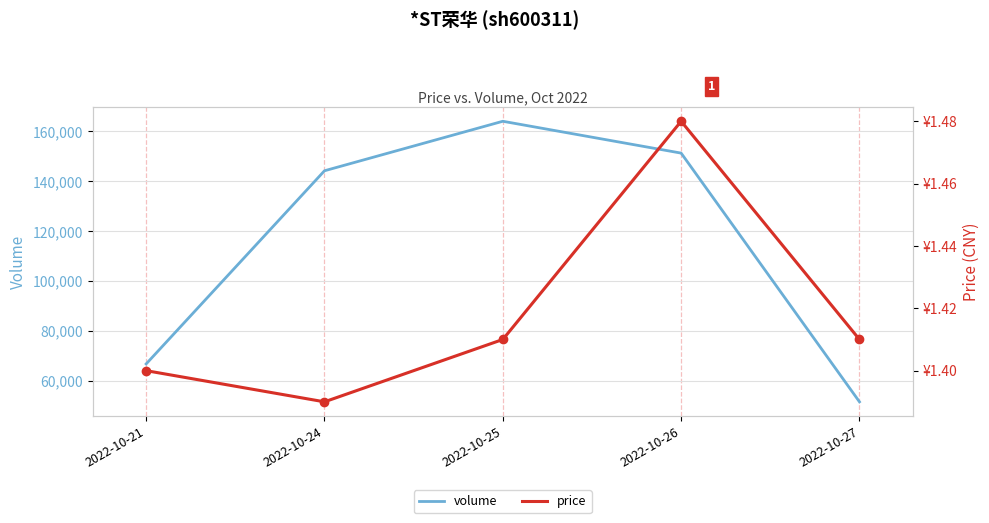

What is the spread (max minus min) of values at 2022-10-27?

51565.6